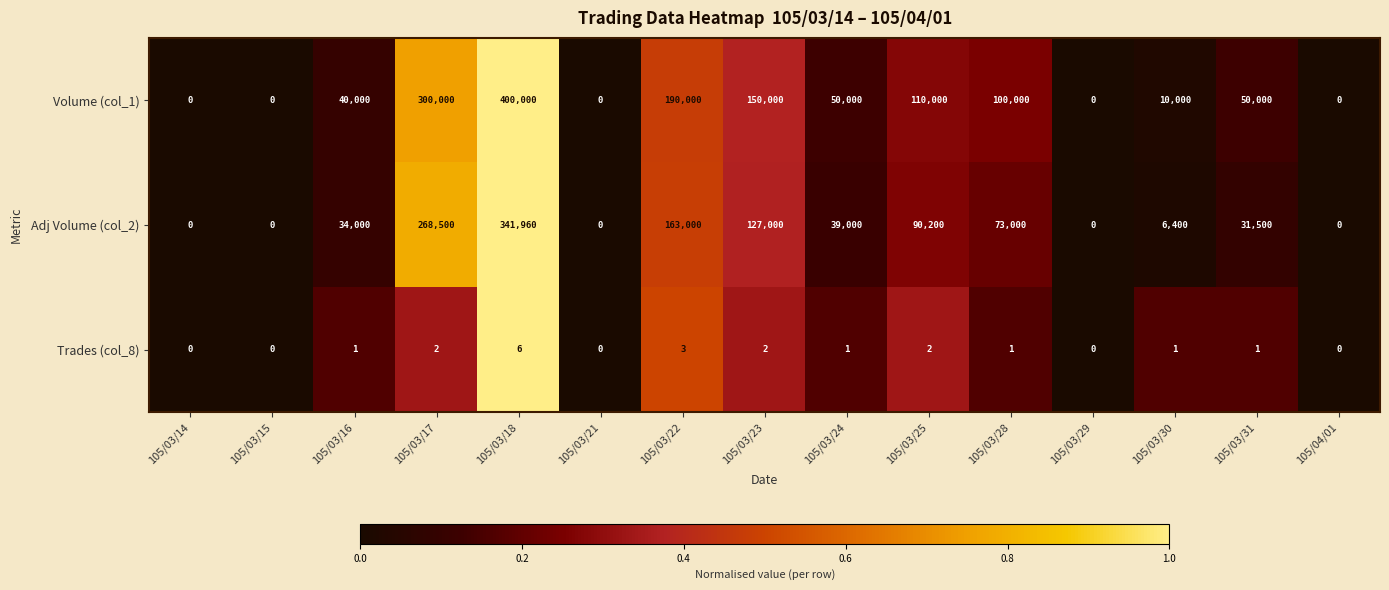

How many data points does each series have?

15